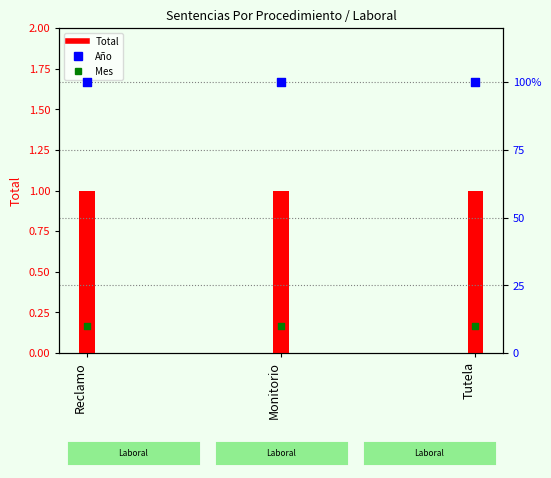

Which series has the widest spread of Y values?

Total